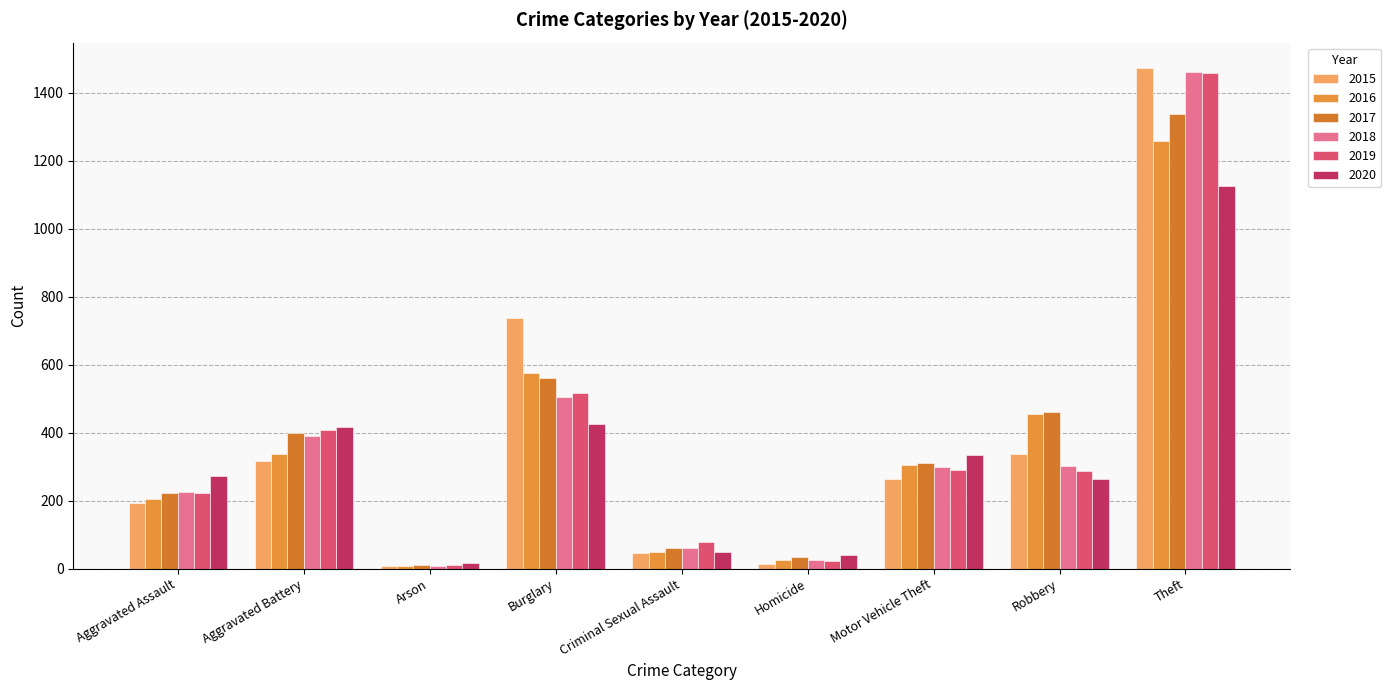

What is the lowest value of the 2016 series?

7